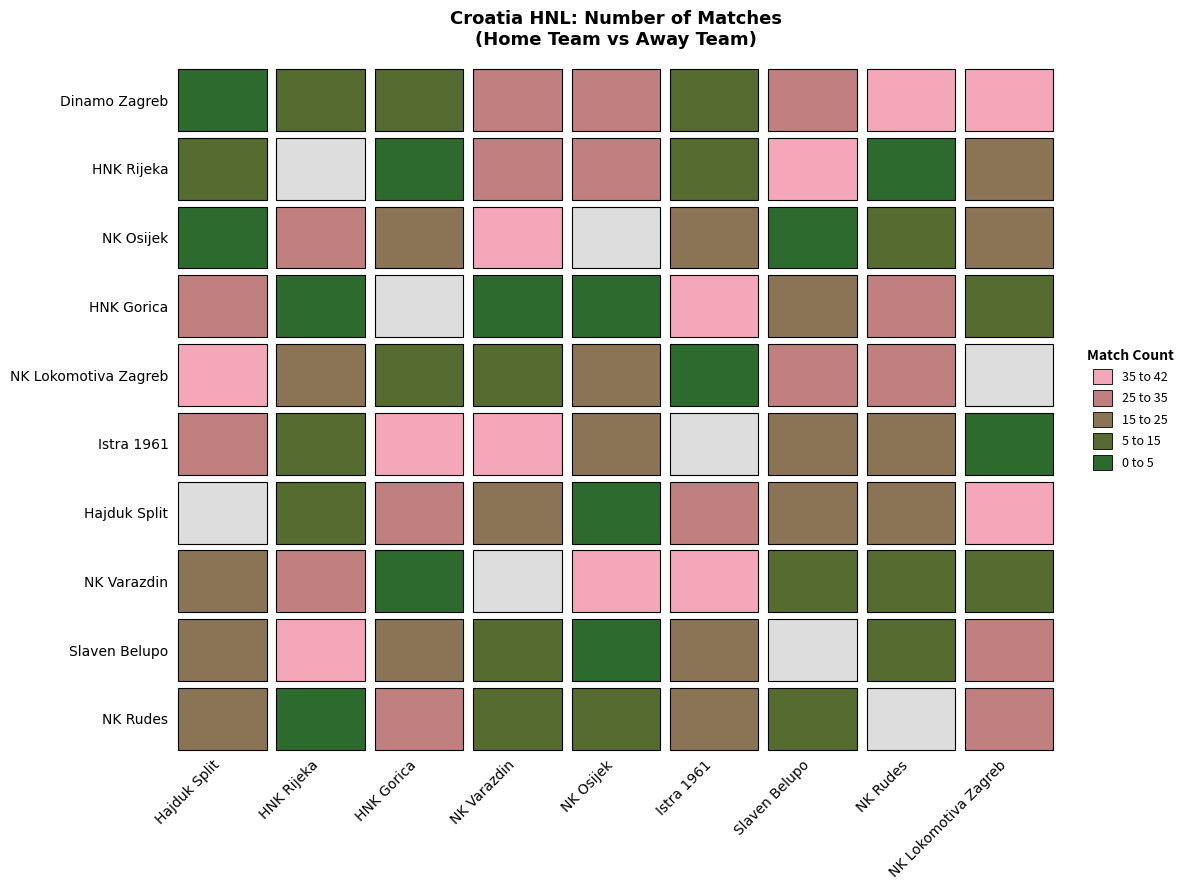

At which label does NK Varazdin first exceed 14?

Hajduk Split